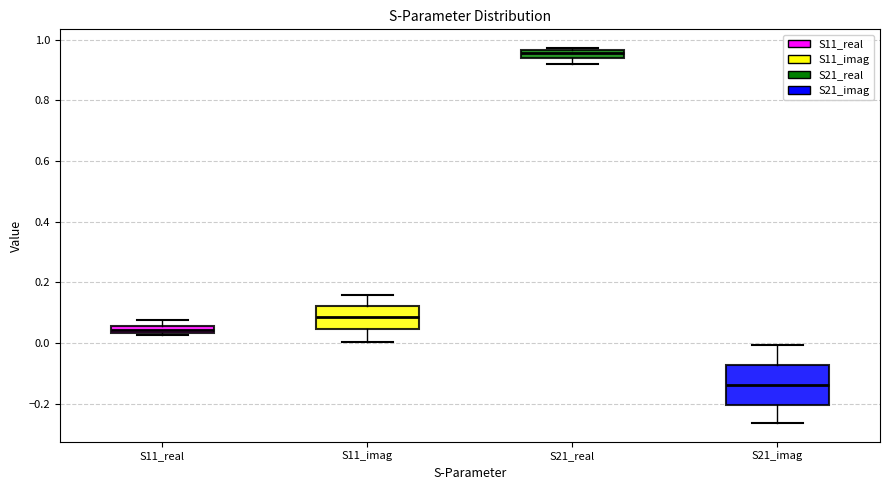

Which box is the tallest, from its lower edge to its upper edge?

S21_imag